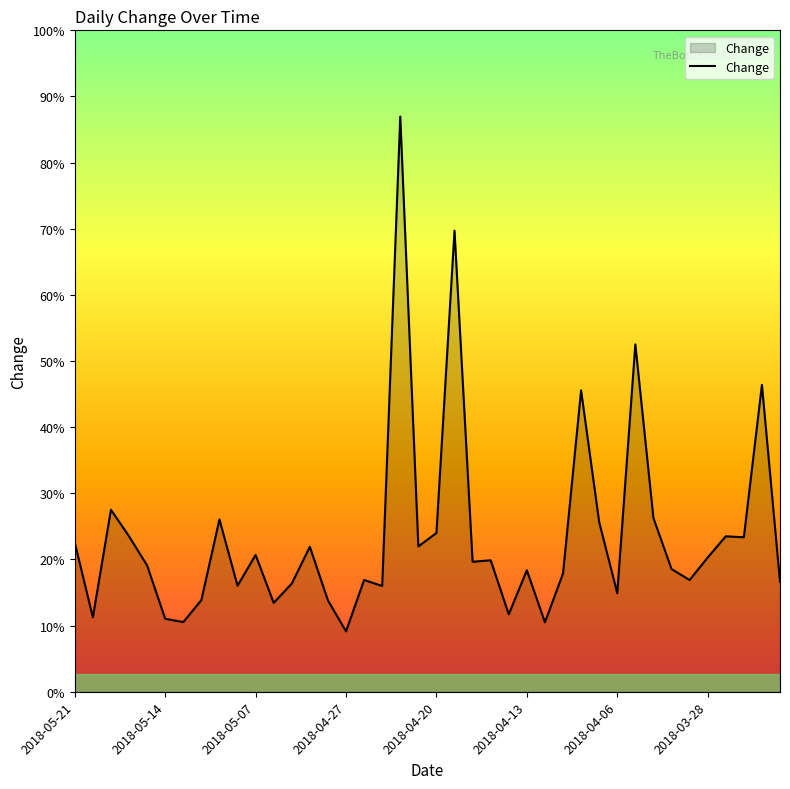

Does the chart display data point markers on the line(s)?

No